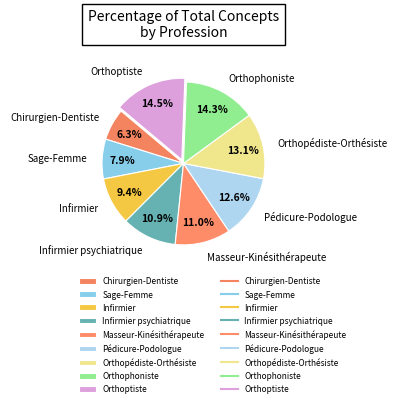

Which category has the smallest portion of the pie?

Chirurgien-Dentiste